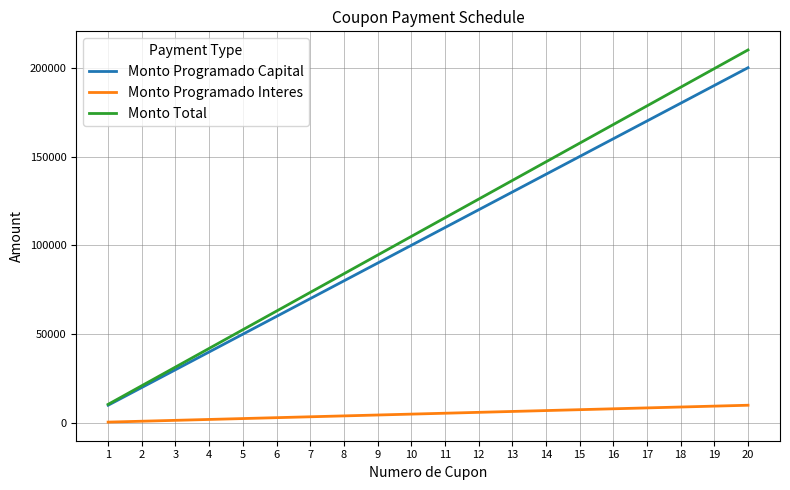

What is the sum of the Monto Programado Interes values at 14 and 6?

10000